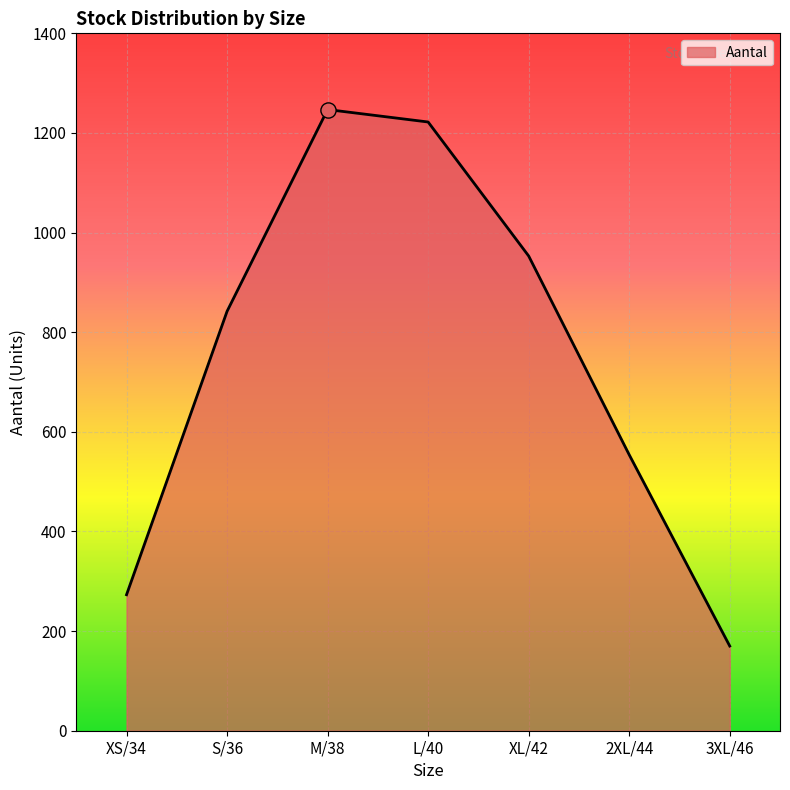

What is the ratio of the value at L/40 to the value at XS/34?

4.5